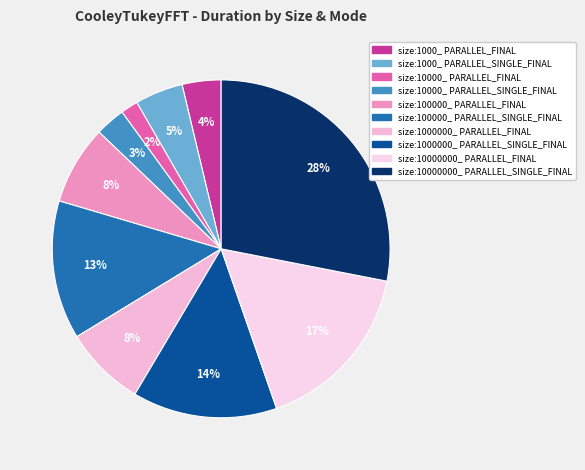

Count the number of slices in the pie.

10